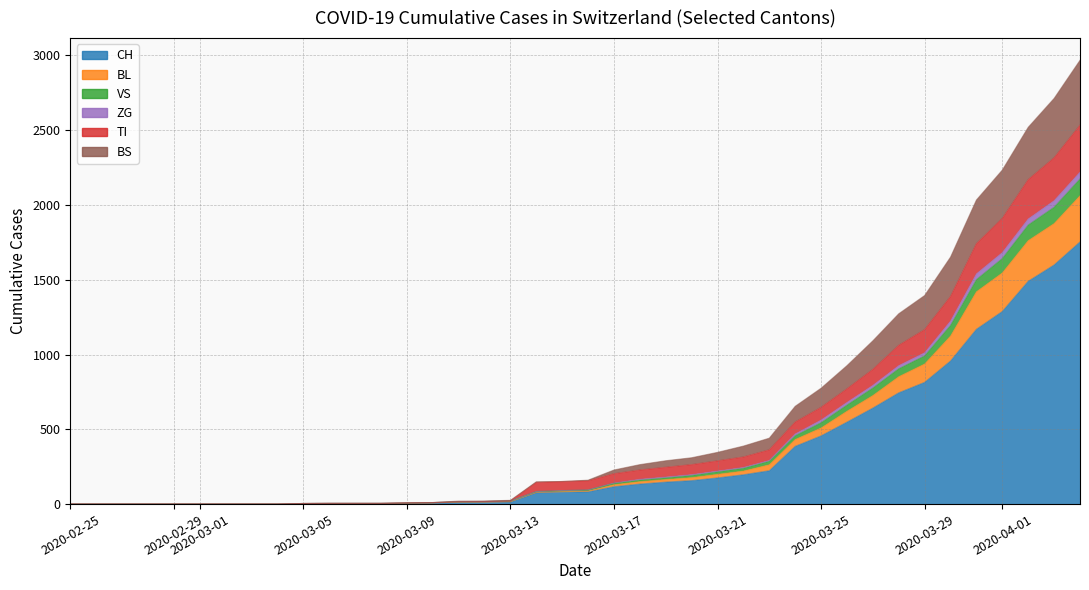

At which category does the chart reach its minimum across all series?

2020-02-25